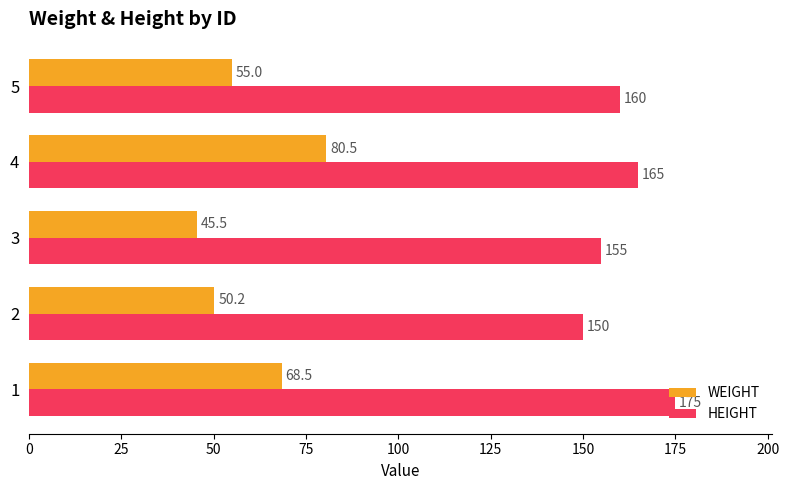

List the series in order of their overall mean, highest first.

HEIGHT, WEIGHT